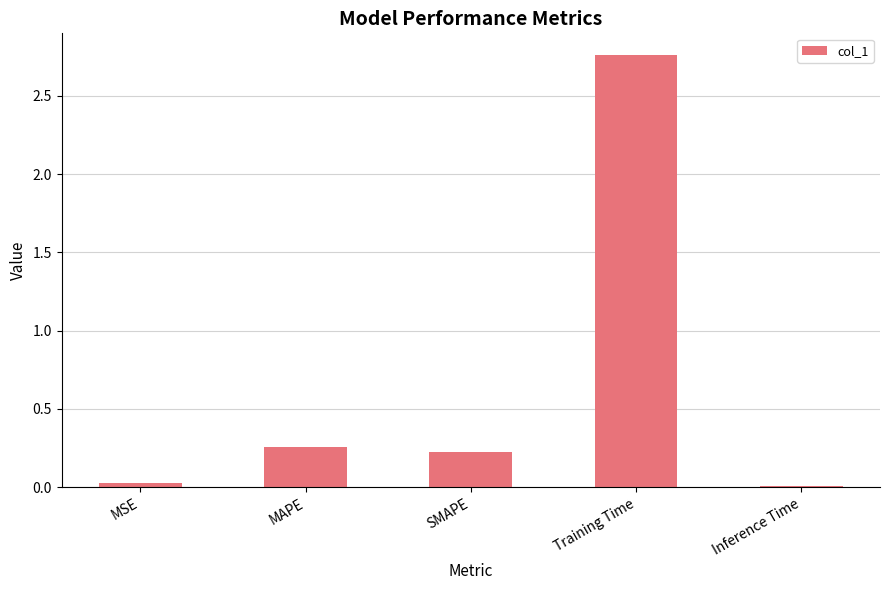

What is the sum of all values?

3.3